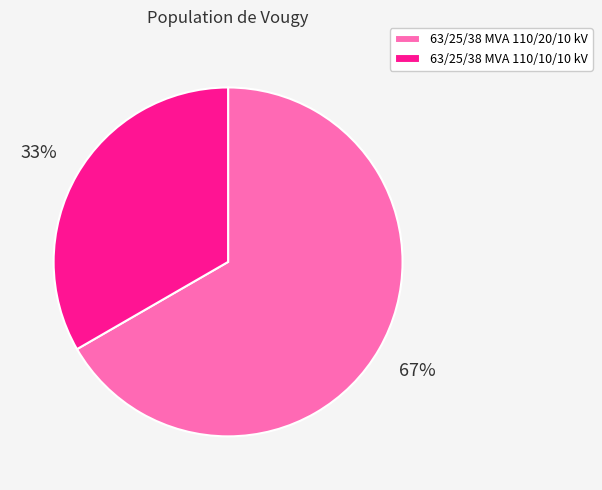

Which slice is the largest?

63/25/38 MVA 110/20/10 kV